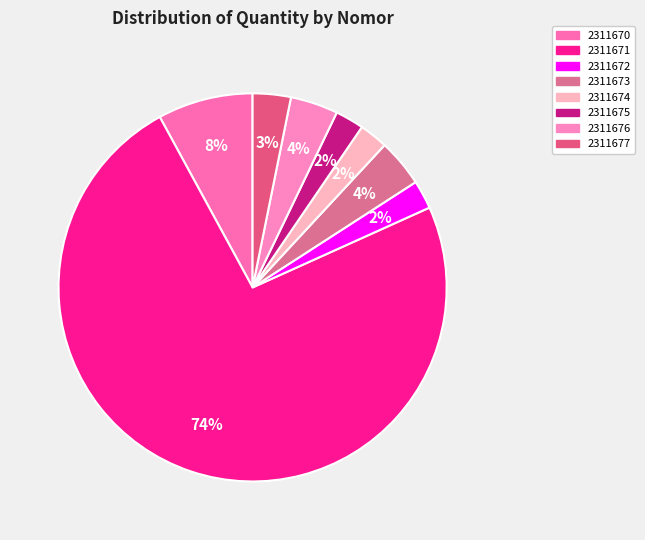

What percentage is the 2311676 slice, to the nearest percent?

4%